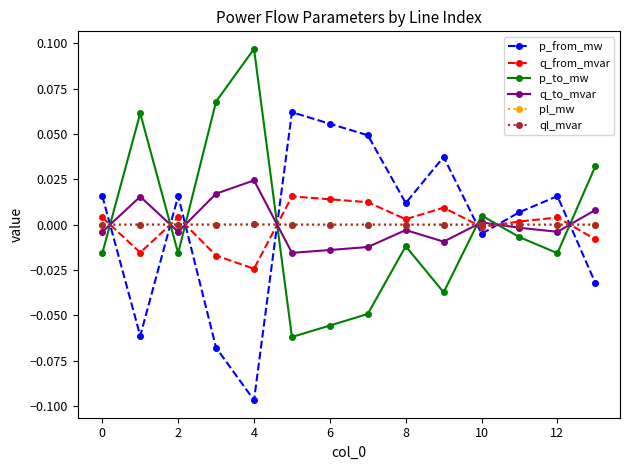

Is this an area chart (filled region under the line)?

No